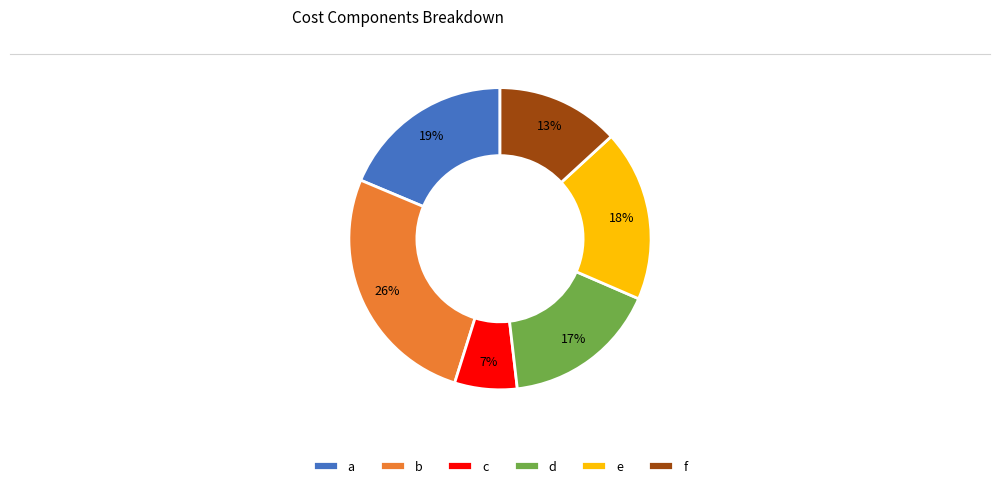

True or false: f accounts for 1% of the total.

False